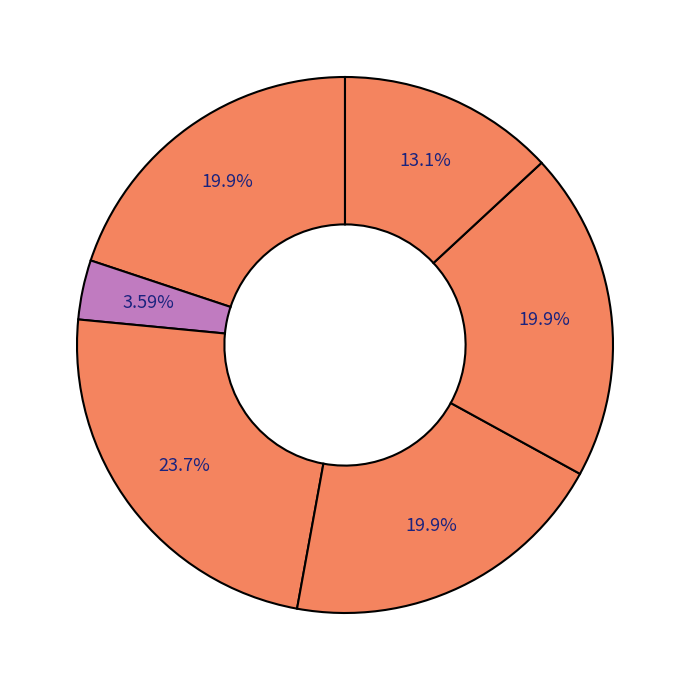

How many slices are in this pie chart?

6